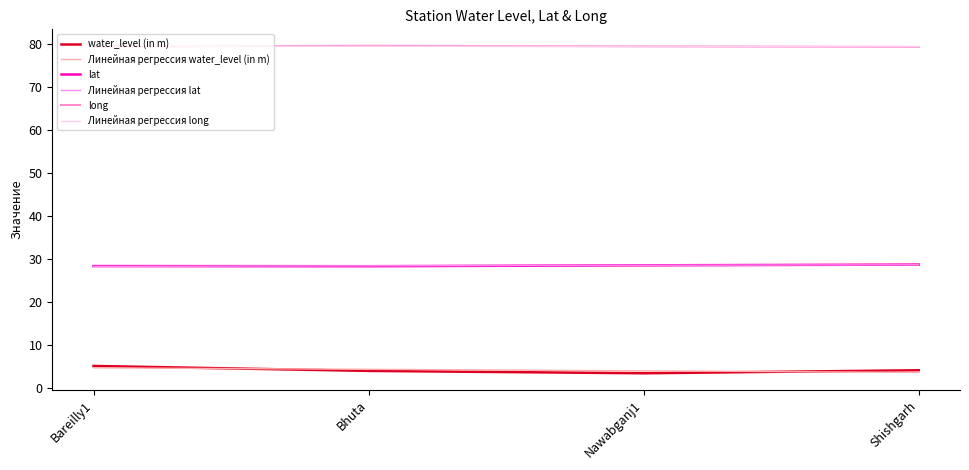

List the labels in order of long value, smallest first.

Shishgarh, Bareilly1, Nawabganj1, Bhuta